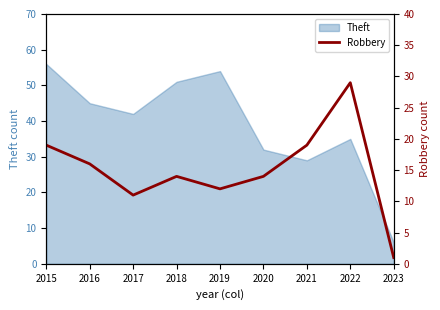

List the labels in order of Theft value, smallest first.

2023, 2021, 2020, 2022, 2017, 2016, 2018, 2019, 2015